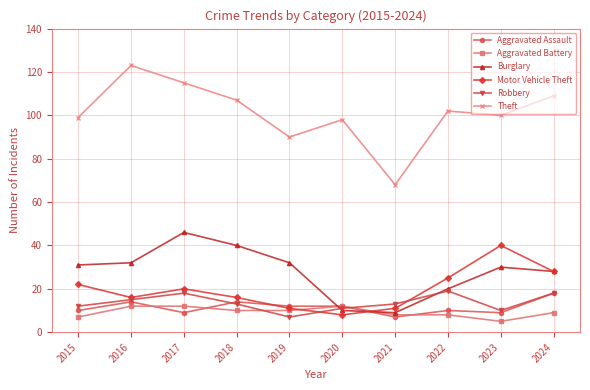

What is the maximum value shown in the chart?

123